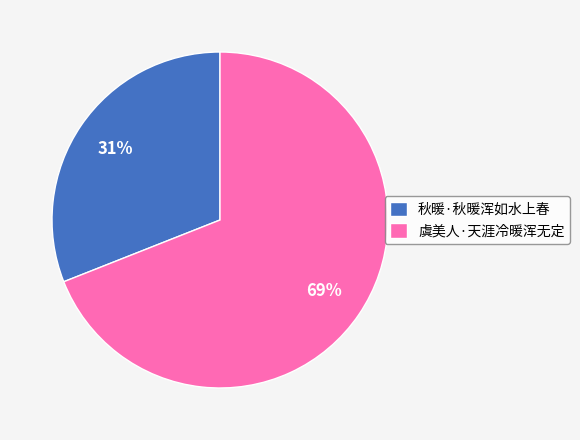

Combined, do 秋暖·秋暖浑如水上春 and 虞美人·天涯冷暖浑无定 account for over 50%?

Yes